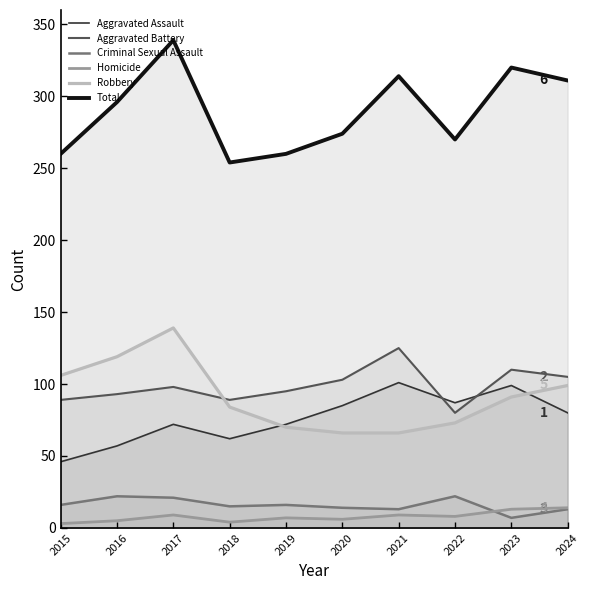

True or false: Robbery and Homicide intersect in this chart.

False